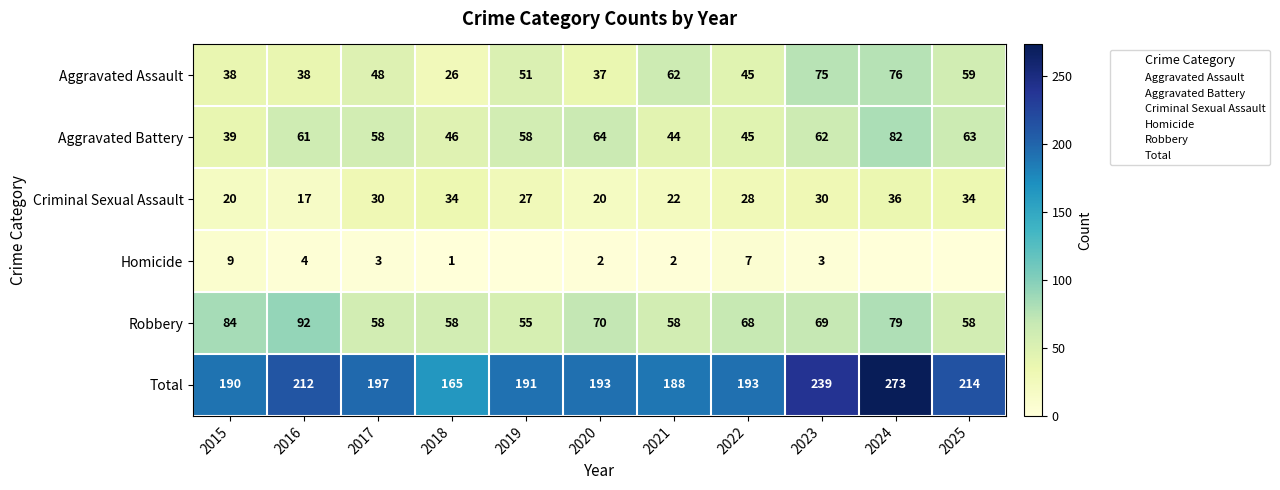

Is it true that Aggravated Assault equals 45 at 2022?

True